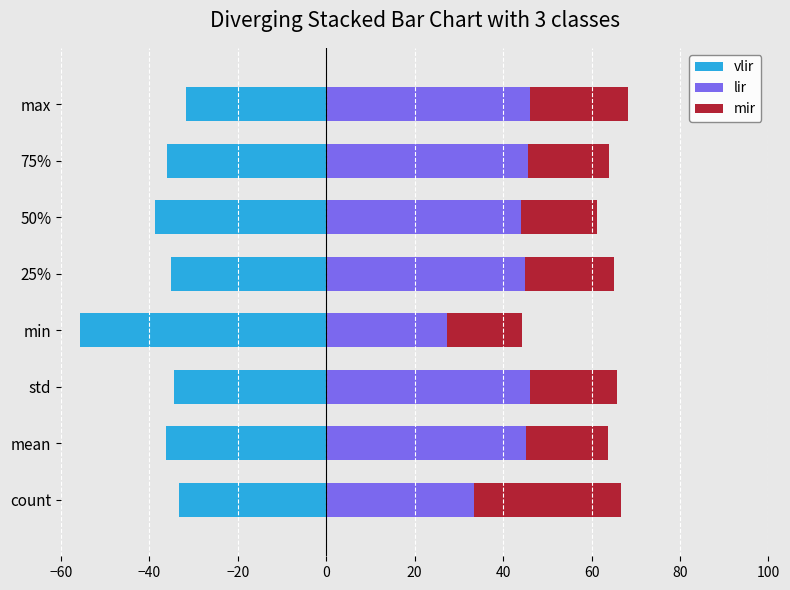

What is the sum of all vlir values?

-301.1